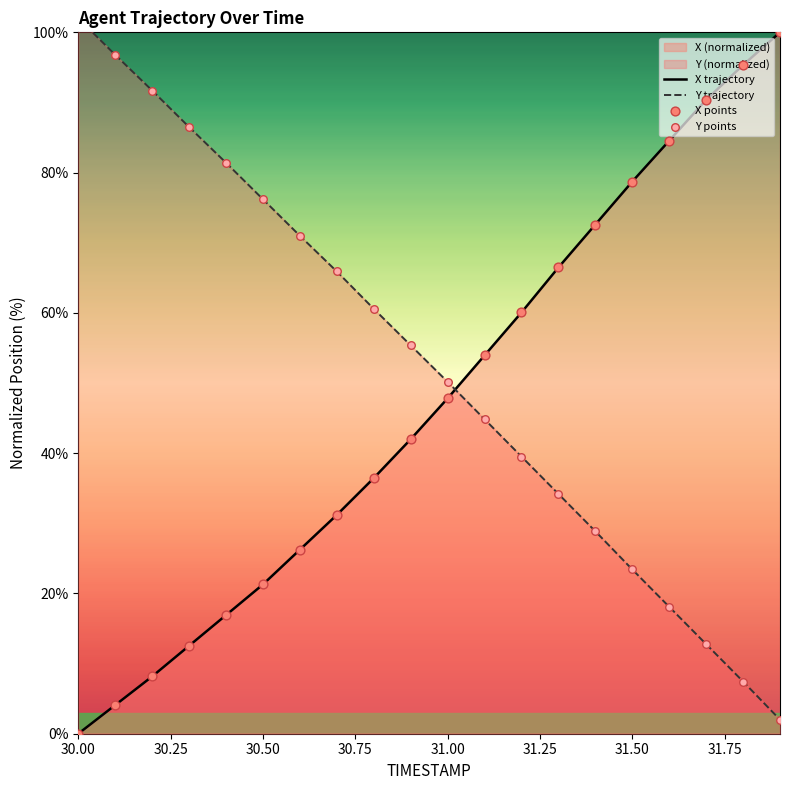

Which series has the largest total across all categories?

Y trajectory